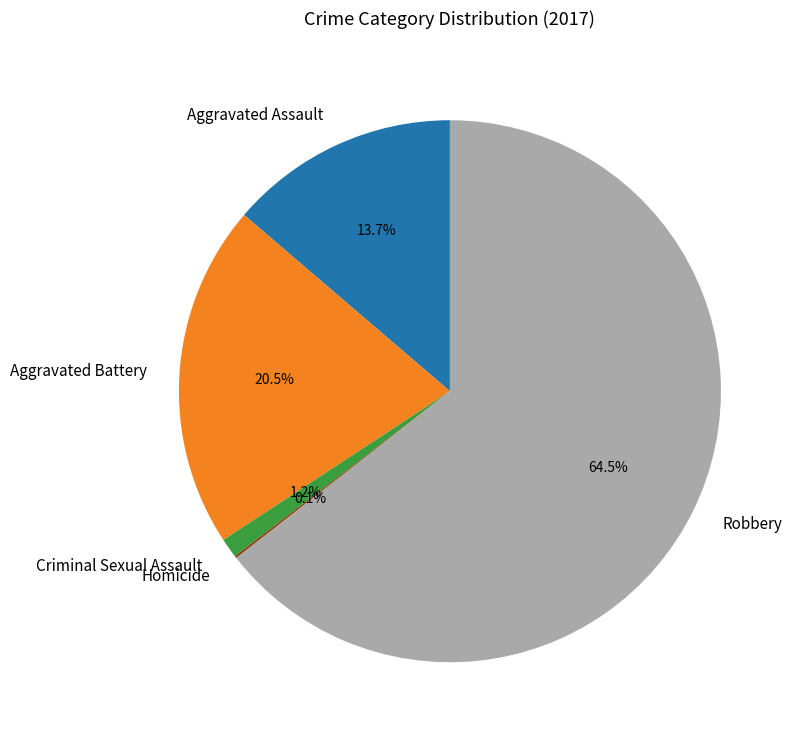

To the nearest percent, what is the difference between the largest and smallest slice percentages?

64%